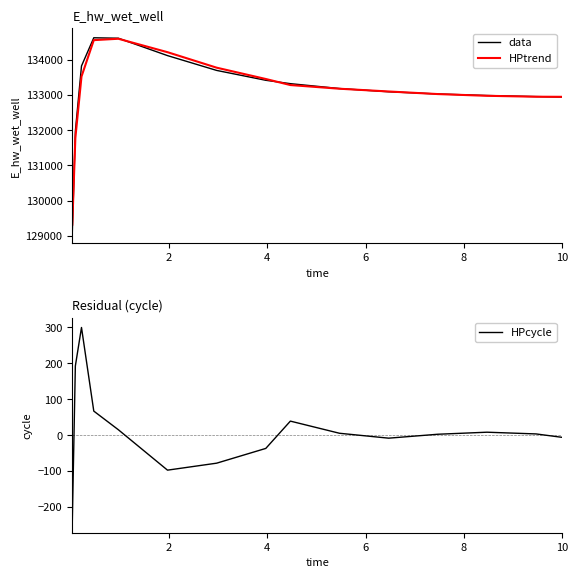

What is the minimum value for data?

129070.4